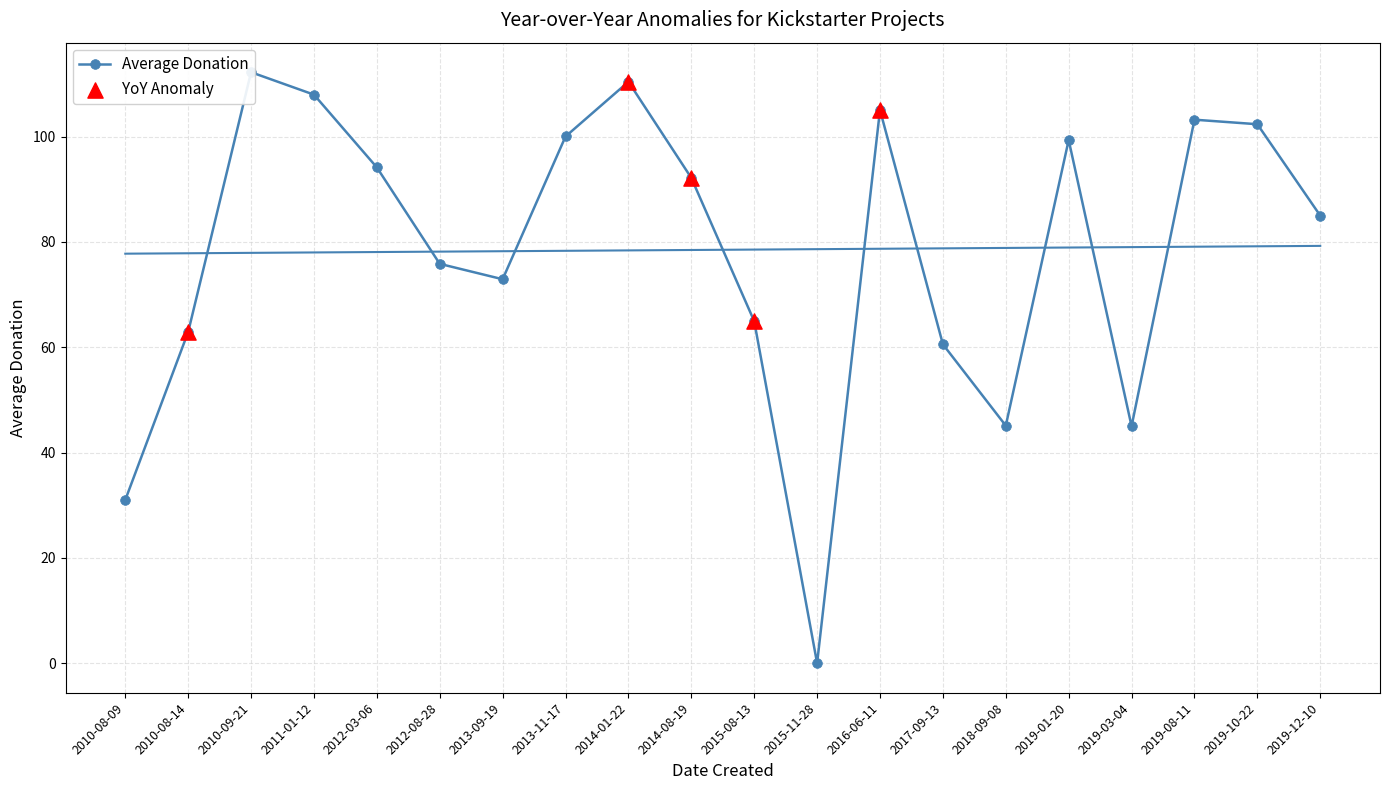

Which series has the widest spread of Y values?

Average Donation